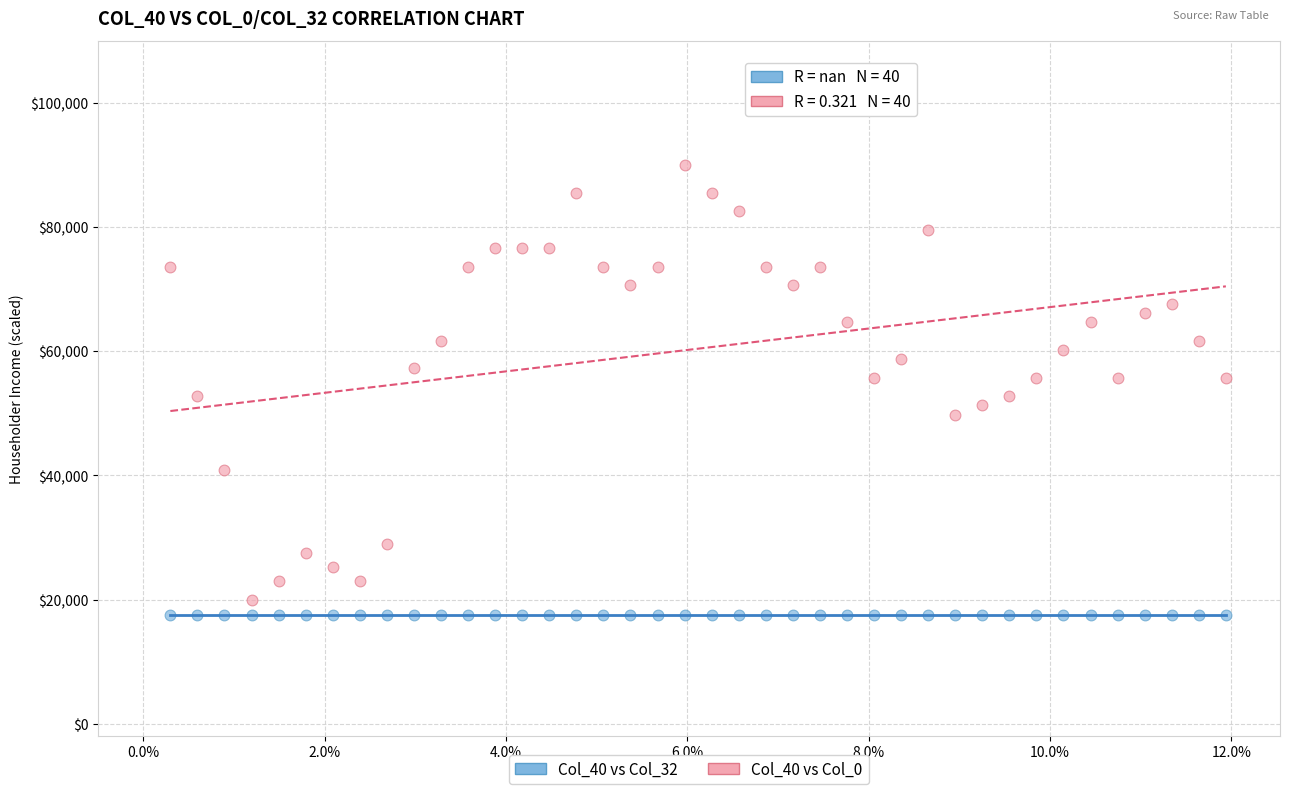

Which series contains the lowest Y value?

Col_40 vs Col_32